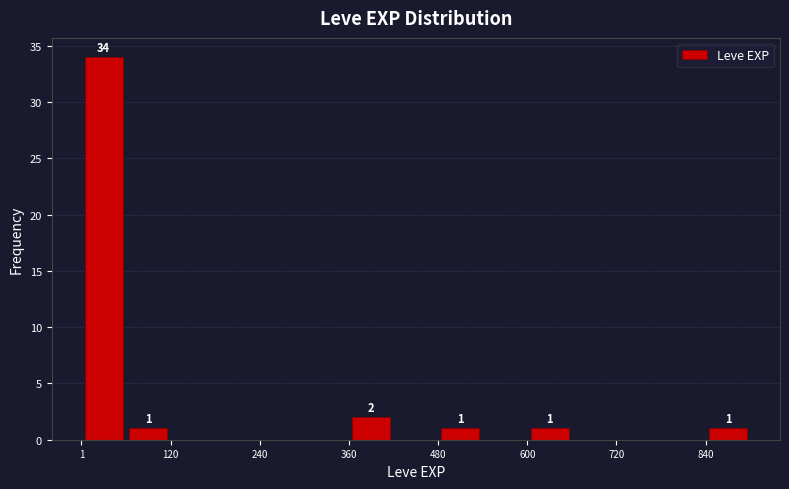

Read against the x-axis, roughly where is the centre of the tallest bar?

40